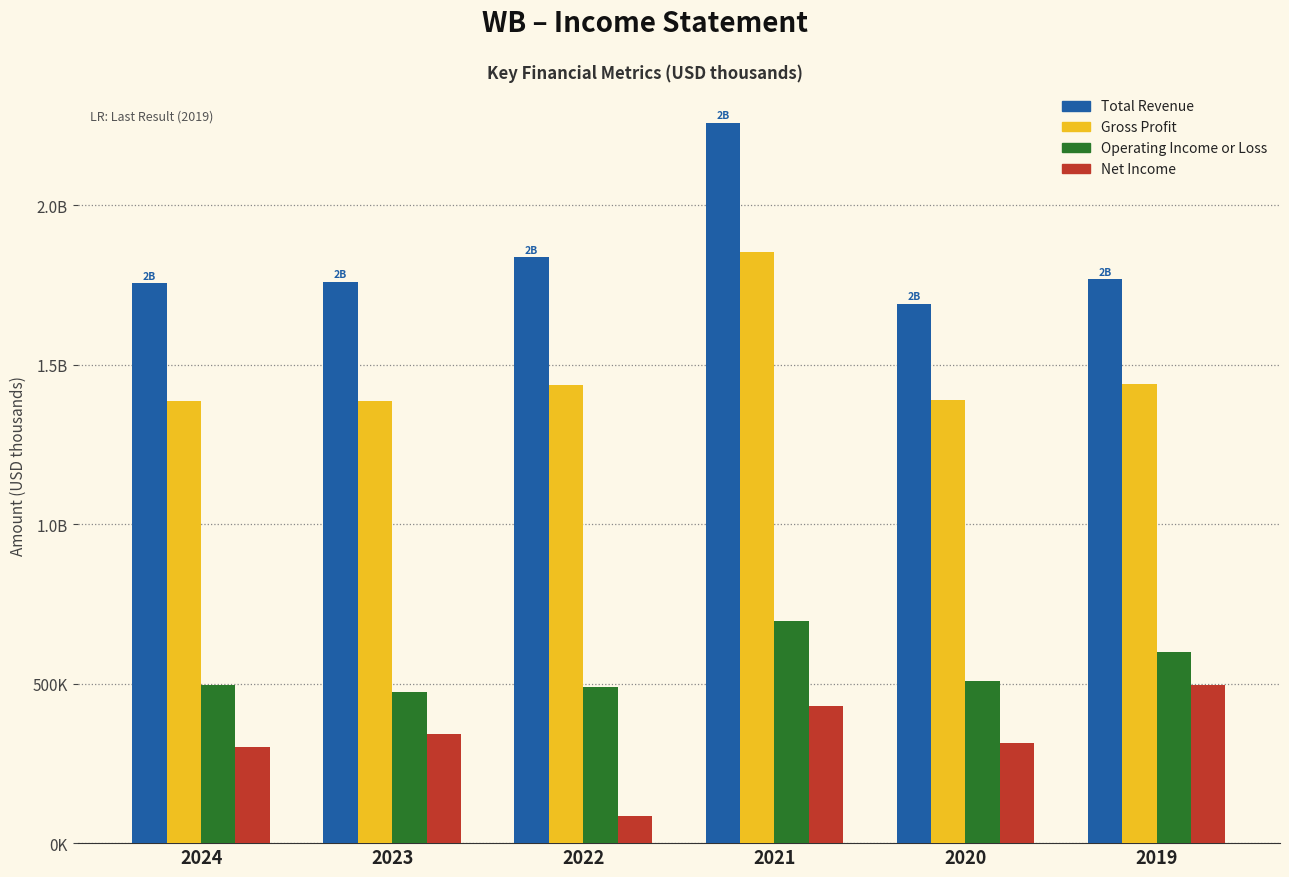

What are all the series names shown in the legend?

Total Revenue, Gross Profit, Operating Income or Loss, Net Income